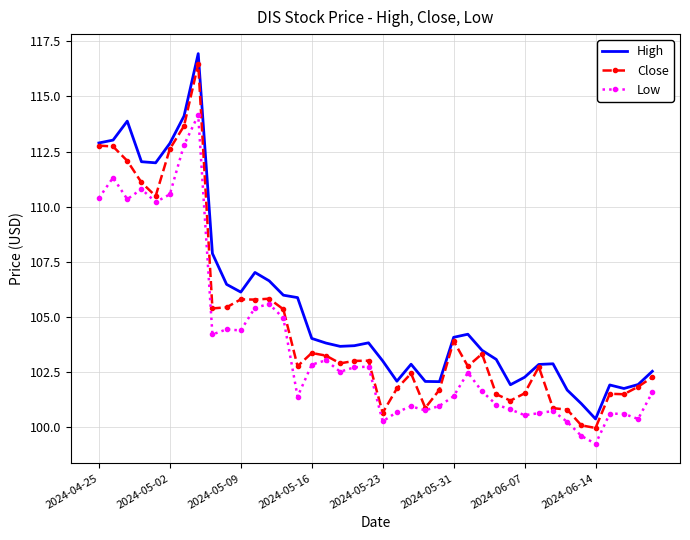

True or false: Low and High cross at least once.

False